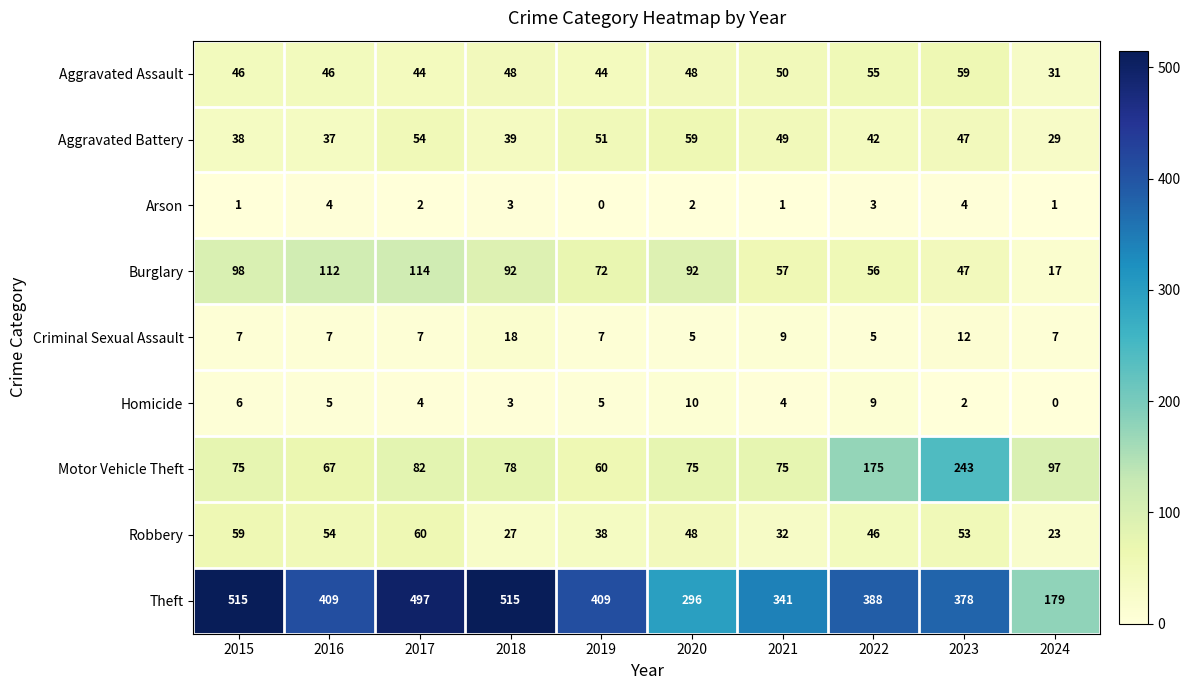

At which category is the sum across all series the highest?

2017